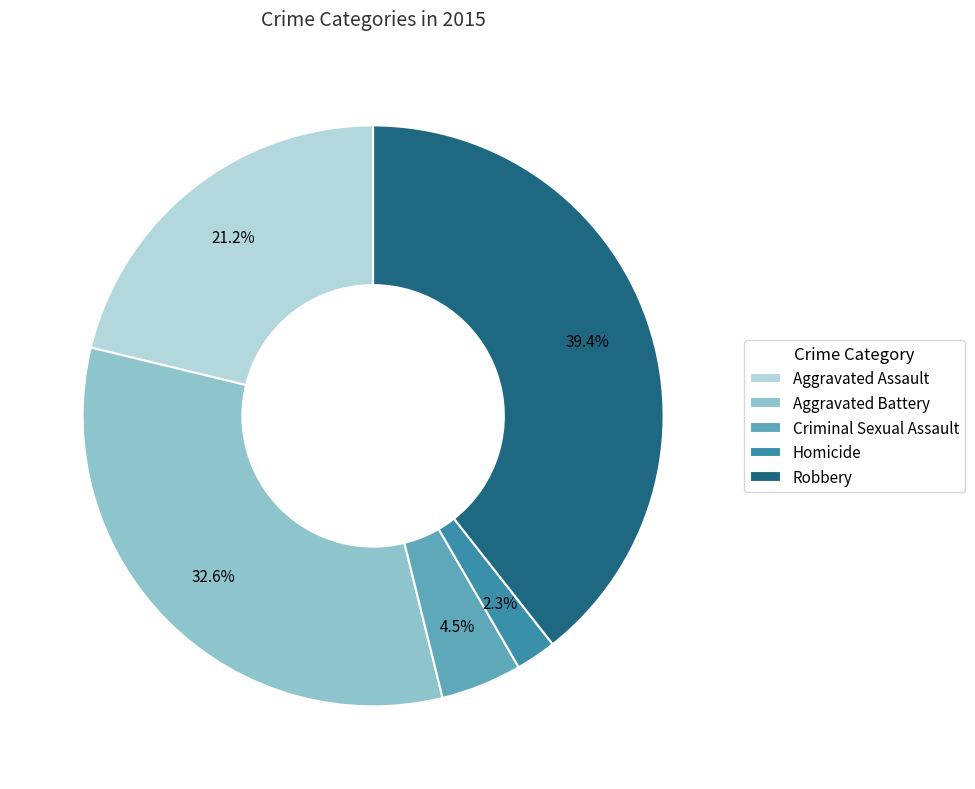

What is the smallest slice in the pie chart?

Homicide